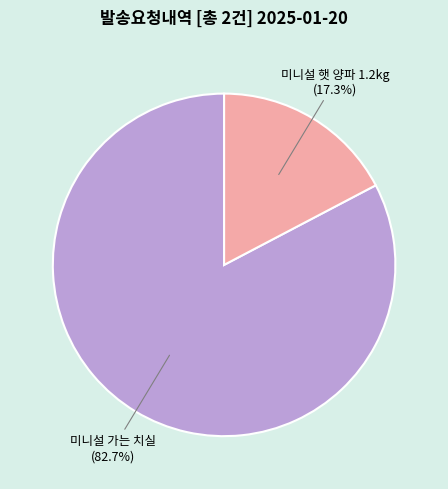

Between 미니설 햇 양파 1.2kg and 미니설 가는 치실, which is larger?

미니설 가는 치실